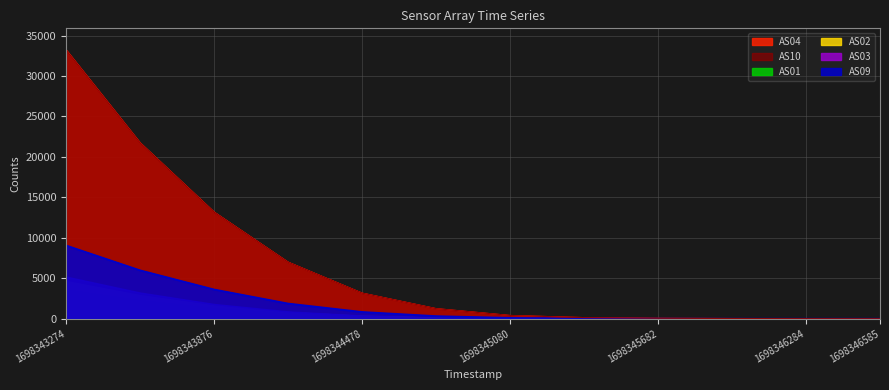

Reading left to right, list all the values displayed in this chart.

AS04: 33236	21751	13185	6994	3166	1247	400	134	51	21	8	3
AS09: 9060	5985	3617	1880	837	323	105	35	12	4	1	0
AS10: 33216	21736	13174	6989	3164	1245	399	133	51	21	8	3